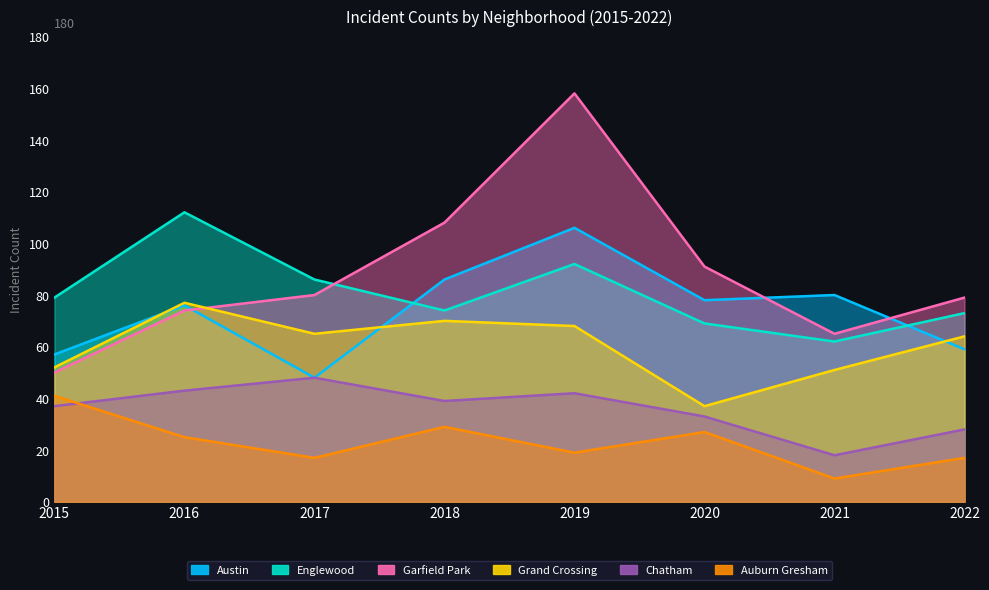

Reading left to right, extract all data points from this chart.

Austin: 2015=57	2016=76	2017=48	2018=86	2019=106	2020=78	2021=80	2022=59
Englewood: 2015=79	2016=112	2017=86	2018=74	2019=92	2020=69	2021=62	2022=73
Garfield Park: 2015=50	2016=74	2017=80	2018=108	2019=158	2020=91	2021=65	2022=79
Grand Crossing: 2015=52	2016=77	2017=65	2018=70	2019=68	2020=37	2021=51	2022=64
Chatham: 2015=37	2016=43	2017=48	2018=39	2019=42	2020=33	2021=18	2022=28
Auburn Gresham: 2015=41	2016=25	2017=17	2018=29	2019=19	2020=27	2021=9	2022=17